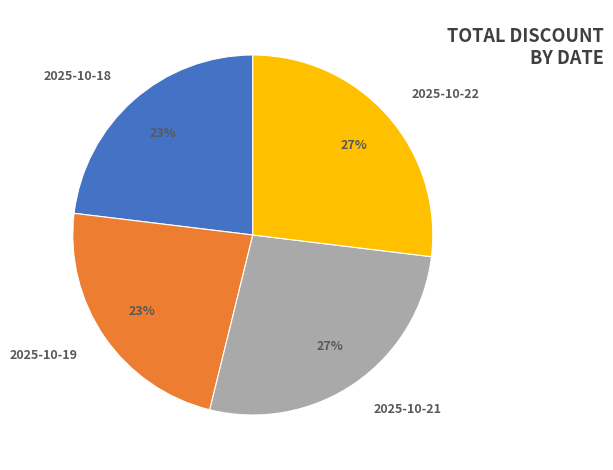

To the nearest percent, what is the difference between the largest and smallest slice percentages?

4%